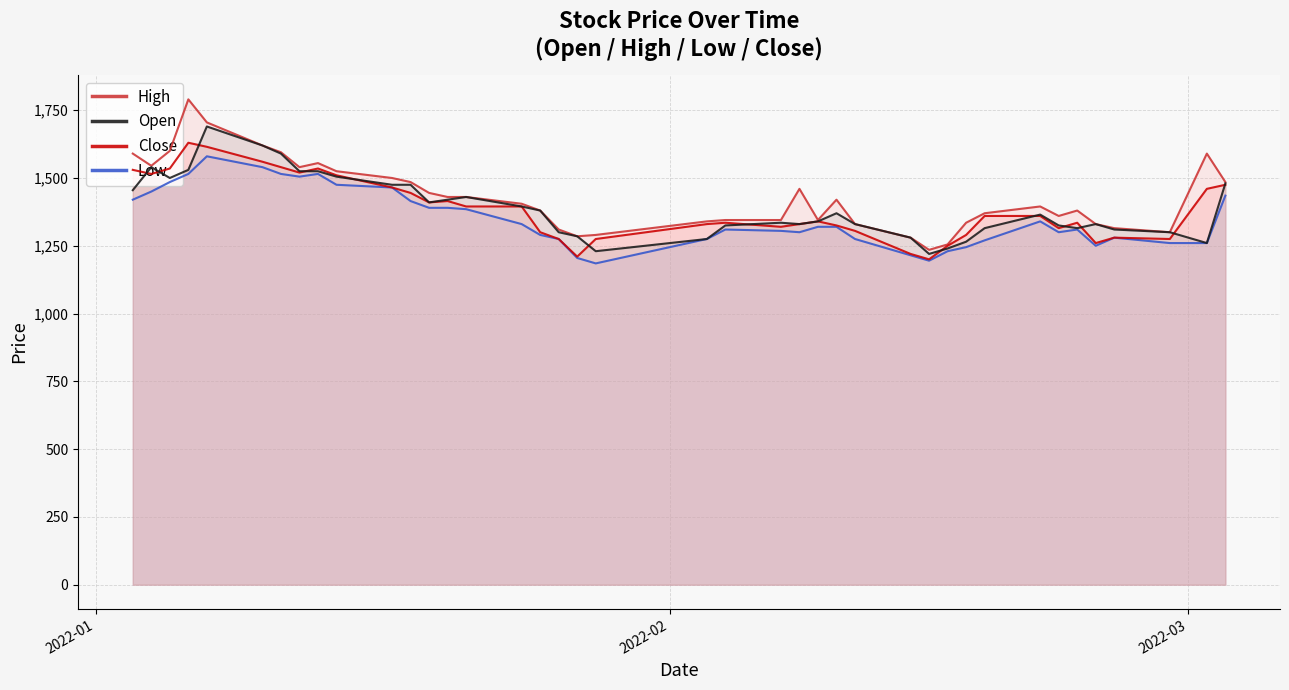

True or false: Open and Low intersect in this chart.

False